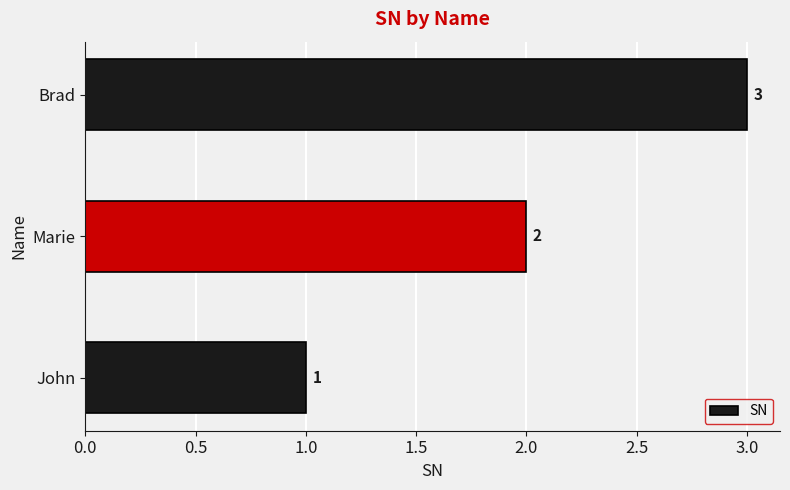

What is the sum of all values?

6